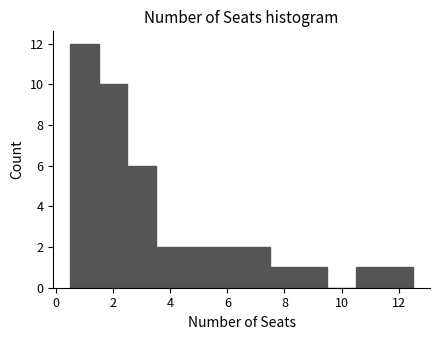

Reading left to right, transcribe this chart: for each bar, give the range it covers on the x-axis and its height. Neither the bar edges nor the heights are printed on the chart, so give them approximately, as read against the axes.

0.5 to 1.5: 12
1.5 to 2.5: 10
2.5 to 3.5: 6
3.5 to 4.5: 2
4.5 to 5.5: 2
5.5 to 6.5: 2
6.5 to 7.5: 2
7.5 to 8.5: 1
8.5 to 9.5: 1
9.5 to 10.5: 0
10.5 to 11.5: 1
11.5 to 12.5: 1